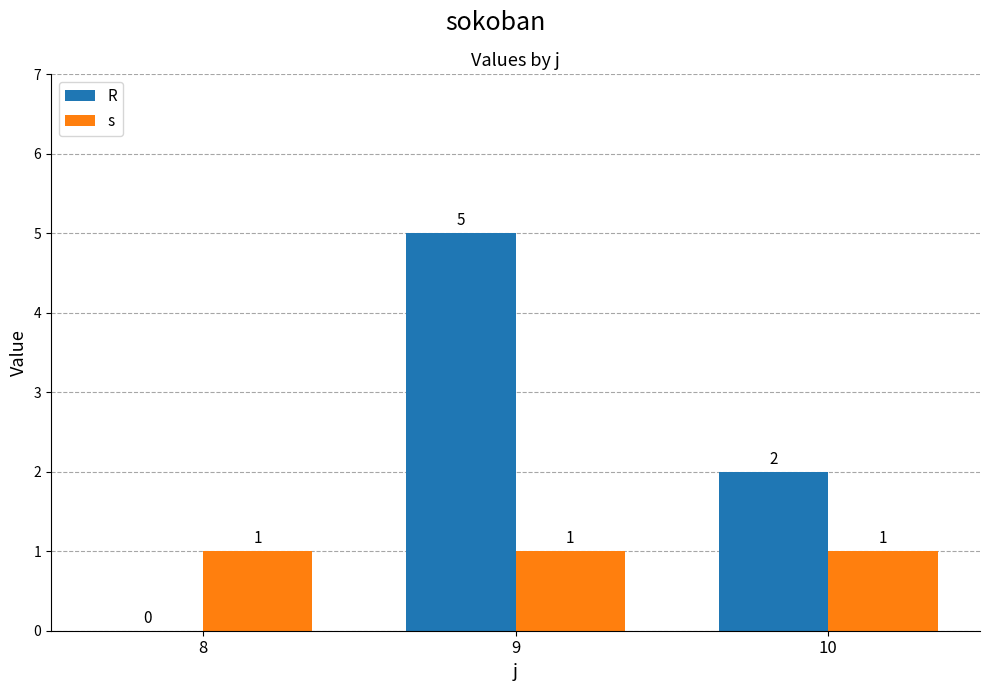

How many groups of bars are there?

3